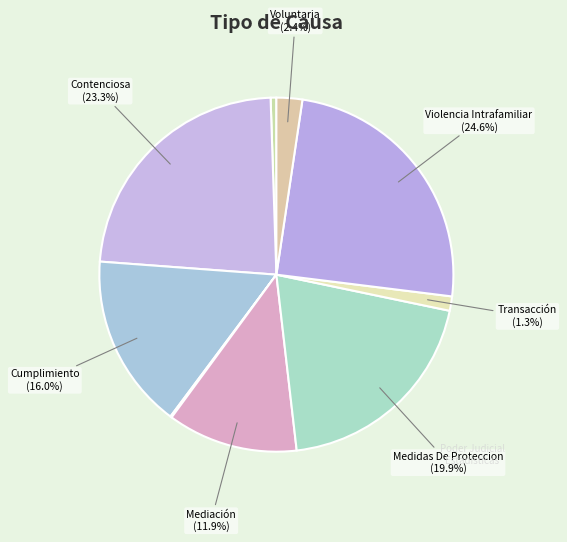

Rank the categories by value from lowest to highest.

Identidad De Genero, Adopción, Transacción, Voluntaria, Mediación, Cumplimiento, Medidas De Proteccion, Contenciosa, Violencia Intrafamiliar